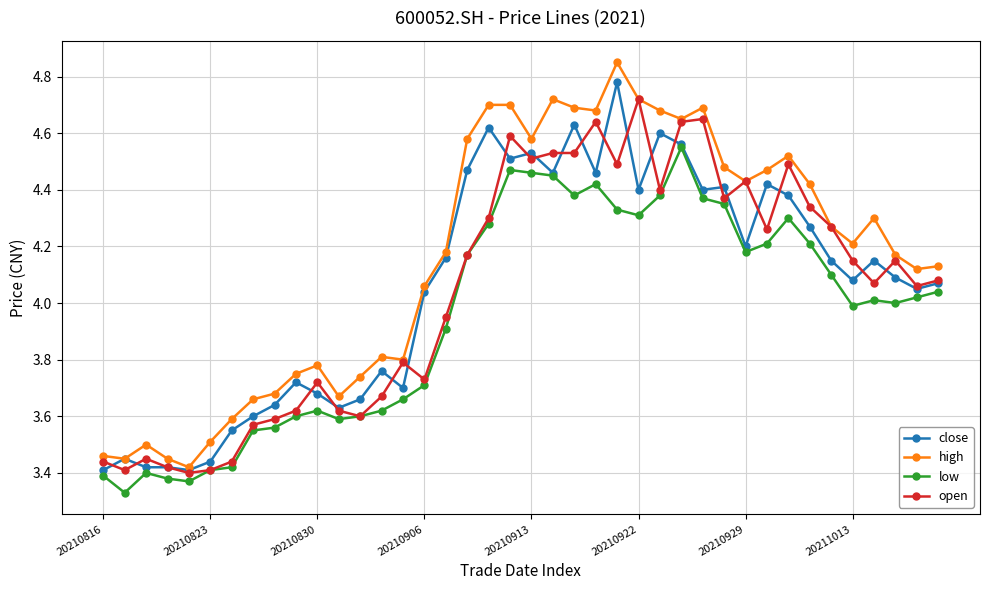

What is the sum of all low values?

158.1